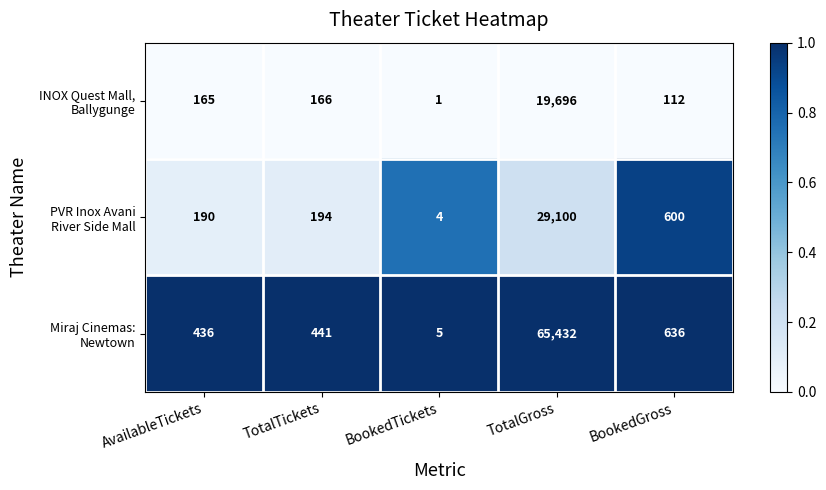

At which category is the sum across all series the highest?

TotalGross